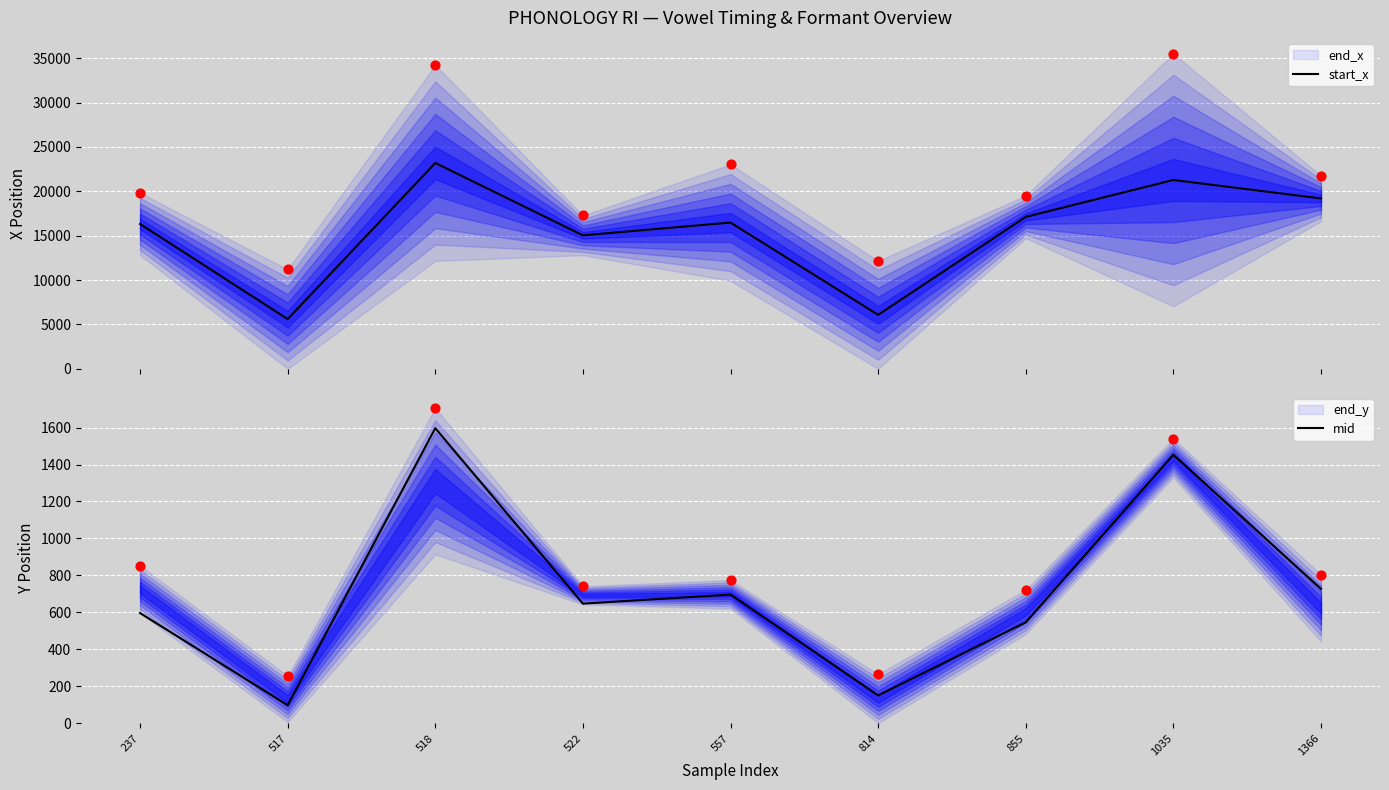

At which category is the sum across all series the highest?

518